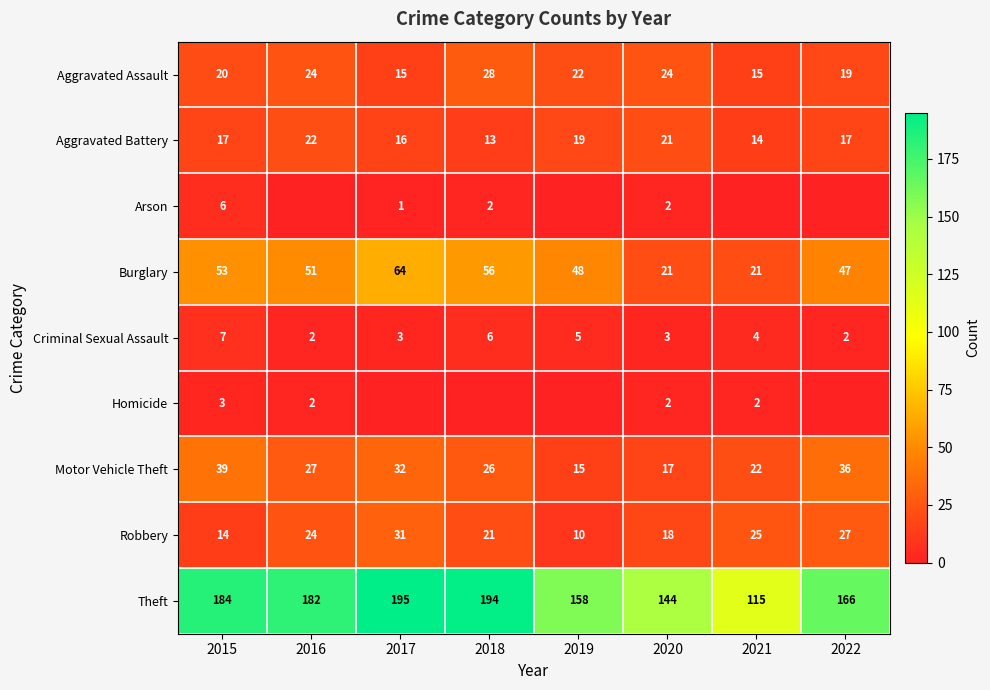

What is the lowest value of the Aggravated Assault series?

15